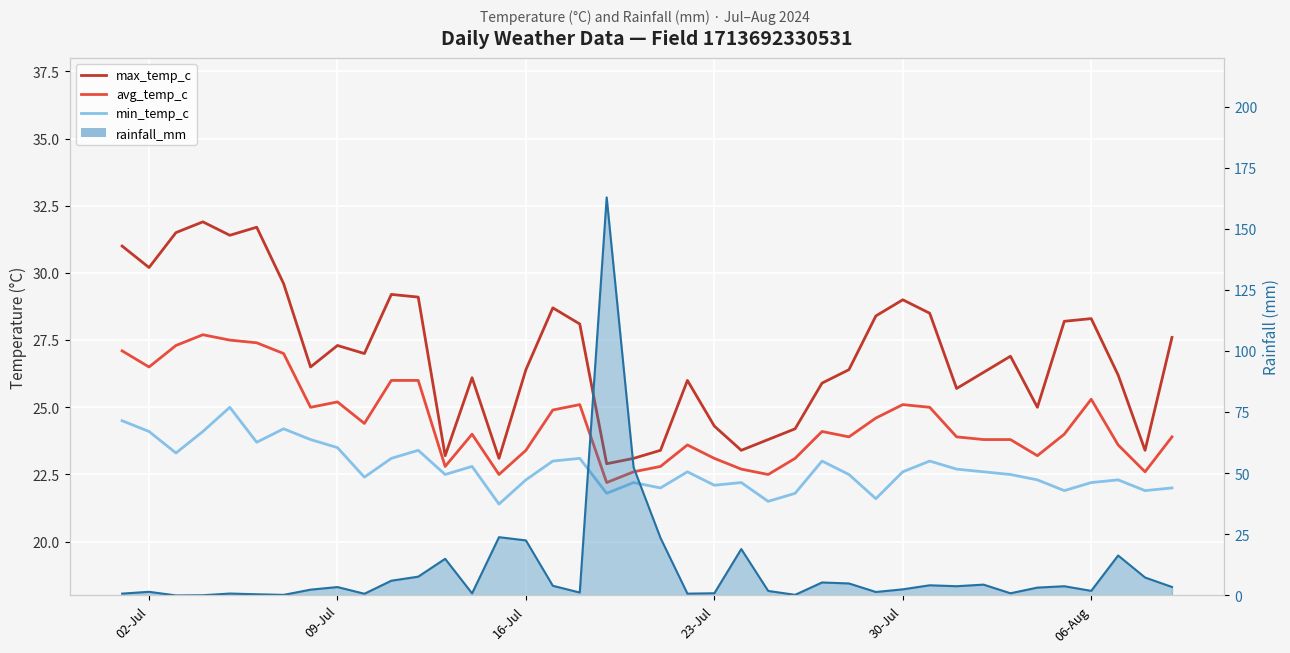

How many lines are shown in the chart?

3